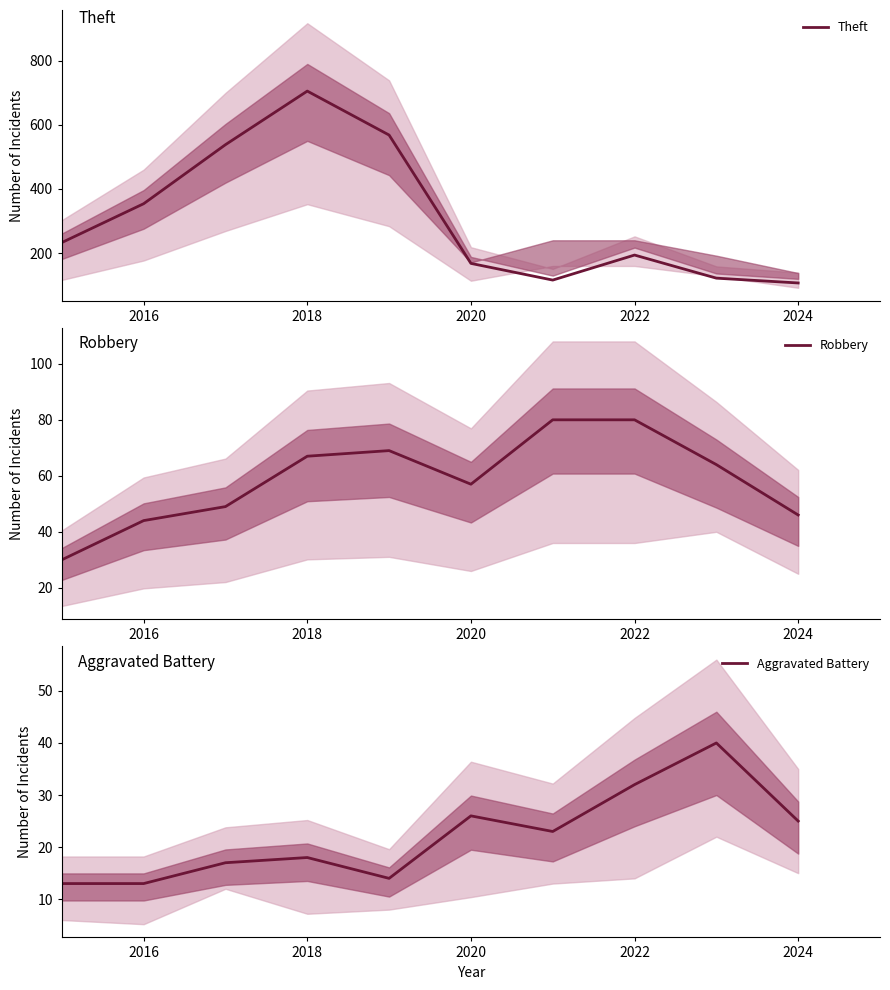

At which label is Robbery closest to 55?

2020